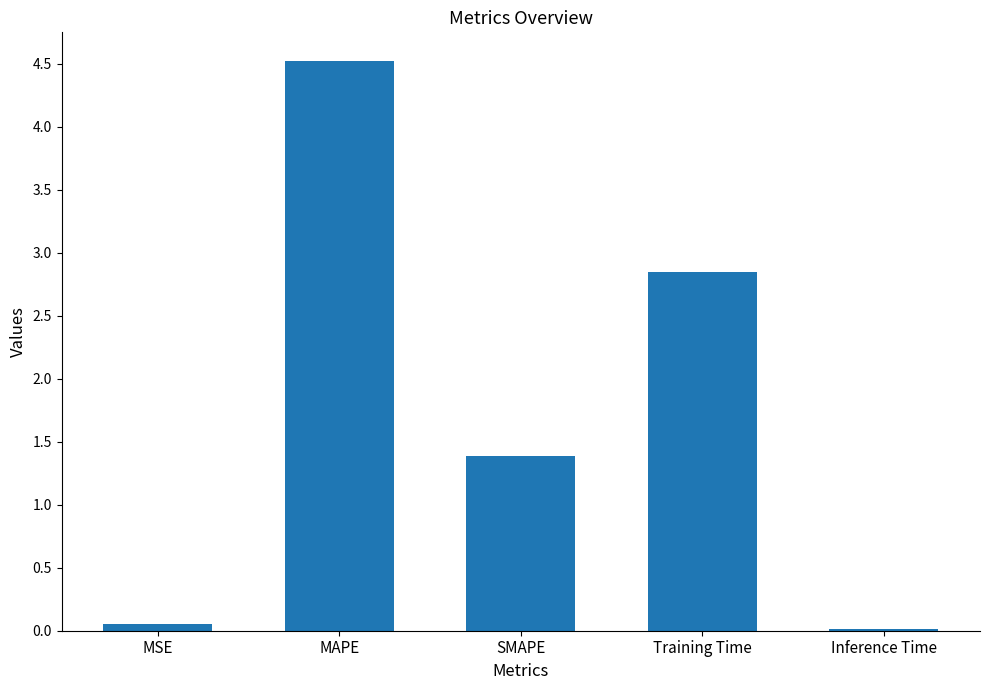

What is the sum of all values?

8.8